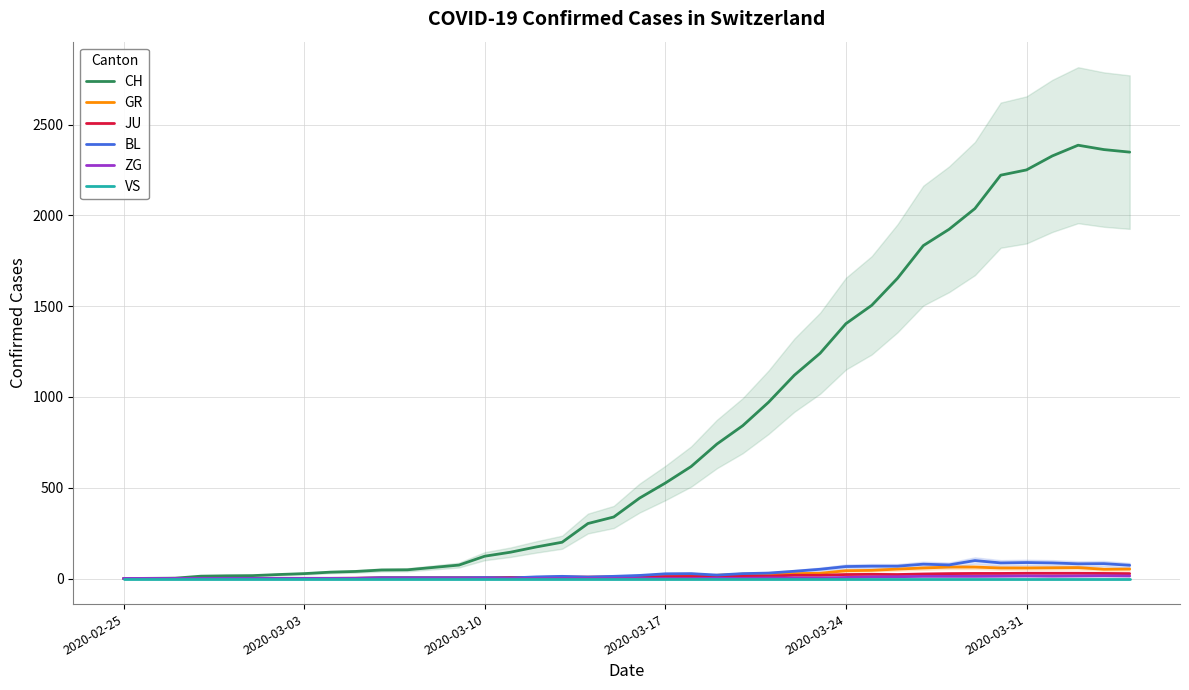

Reading left to right, list all the values displayed in this chart.

CH: 0	1	2	13	15	16	22	27	35	39	47	48	61	74	123	145	174	200	303	339	443	526	617	741	842	971	1120	1241	1404	1505	1654	1834	1924	2038	2222	2251	2328	2387	2363	2349
GR: 0	0	0	0	0	0	0	0	0	0	0	0	0	0	0	0	0	0	6	0	9	9	13	18	24	24	27	29	43	45	52	58	63	63	58	58	59	60	51	52
JU: 0	0	1	1	1	1	1	1	1	2	5	5	5	5	5	6	6	8	8	9	9	11	11	12	14	13	18	18	22	23	22	25	27	28	28	29	29	29	28	27
BL: 0	0	0	0	1	1	1	1	1	1	4	4	4	4	5	3	9	12	8	12	17	26	27	19	27	30	40	51	66	68	68	79	75	99	86	88	86	81	82	73
ZG: 0	0	0	0	0	0	0	0	0	0	0	0	0	0	0	0	0	0	0	0	0	0	0	1	1	3	3	3	6	9	10	12	12	12	13	14	13	14	15	14
VS: 0	0	0	0	0	0	0	0	0	0	0	0	0	0	0	0	0	0	0	0	0	0	0	0	0	0	0	0	0	0	0	0	0	0	0	0	0	0	0	0